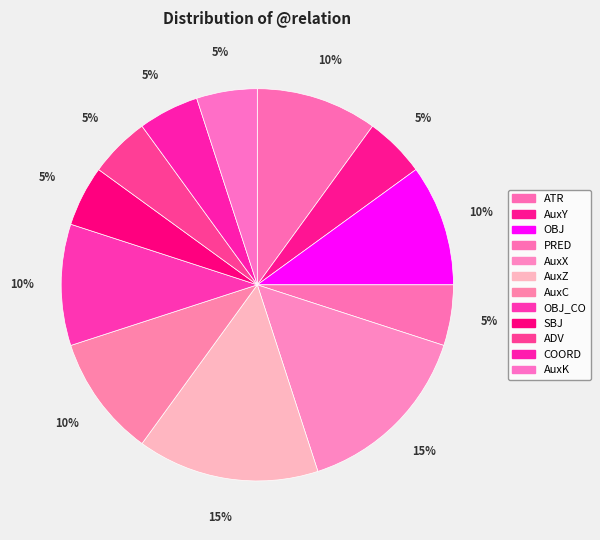

Does any single category account for the majority?

No